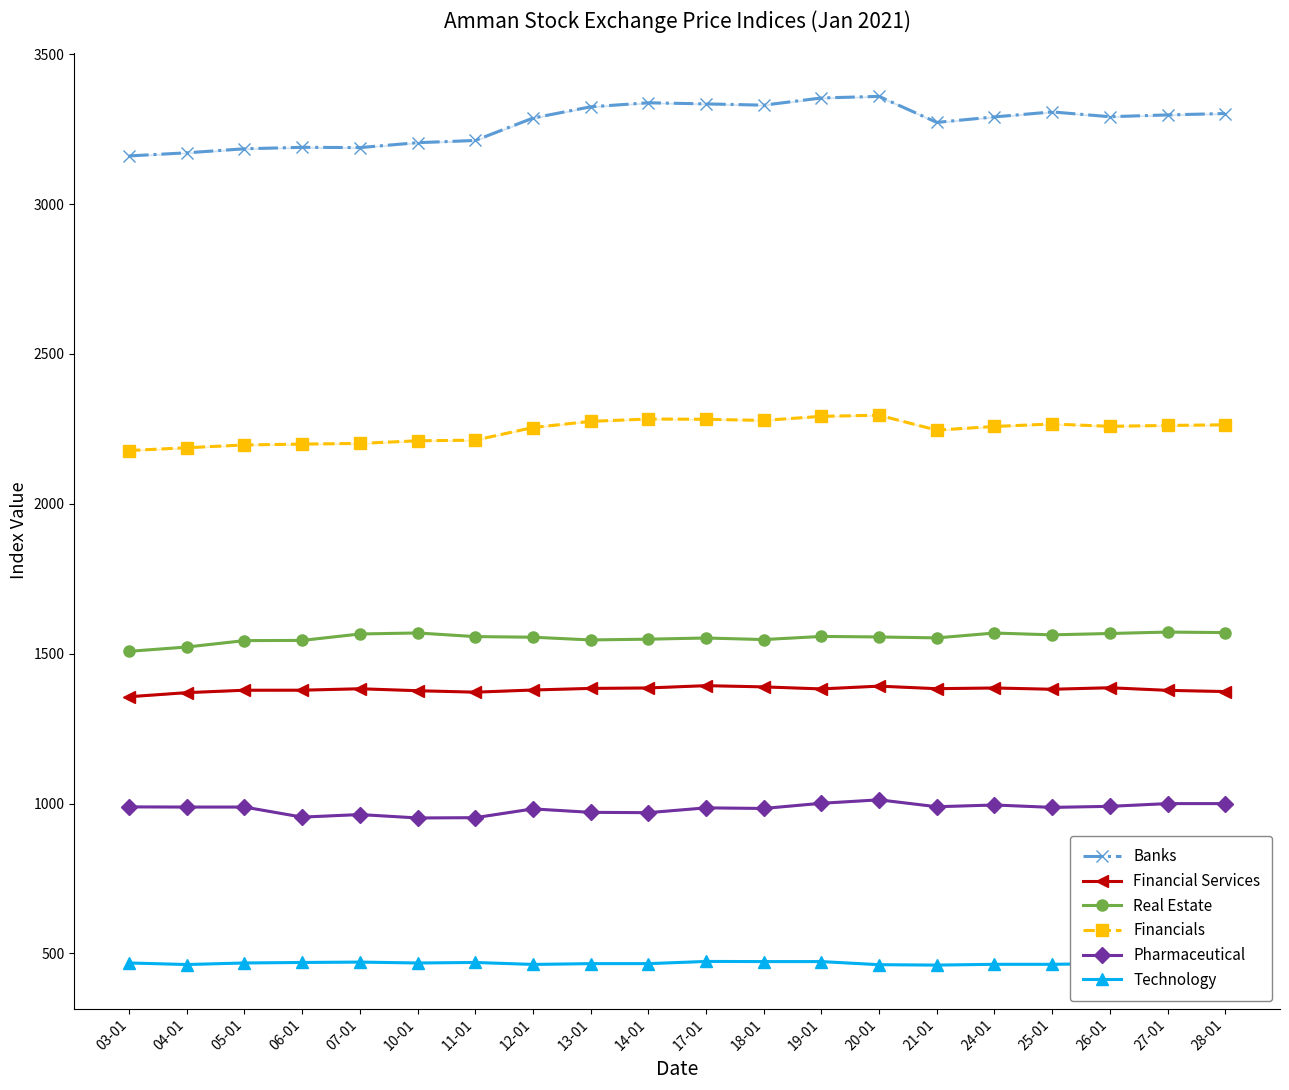

At which label does Technology reach its peak?

17-01